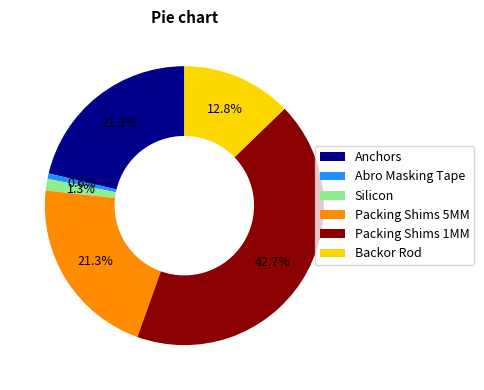

Do Packing Shims 1MM and Abro Masking Tape together represent more than half of the pie?

No